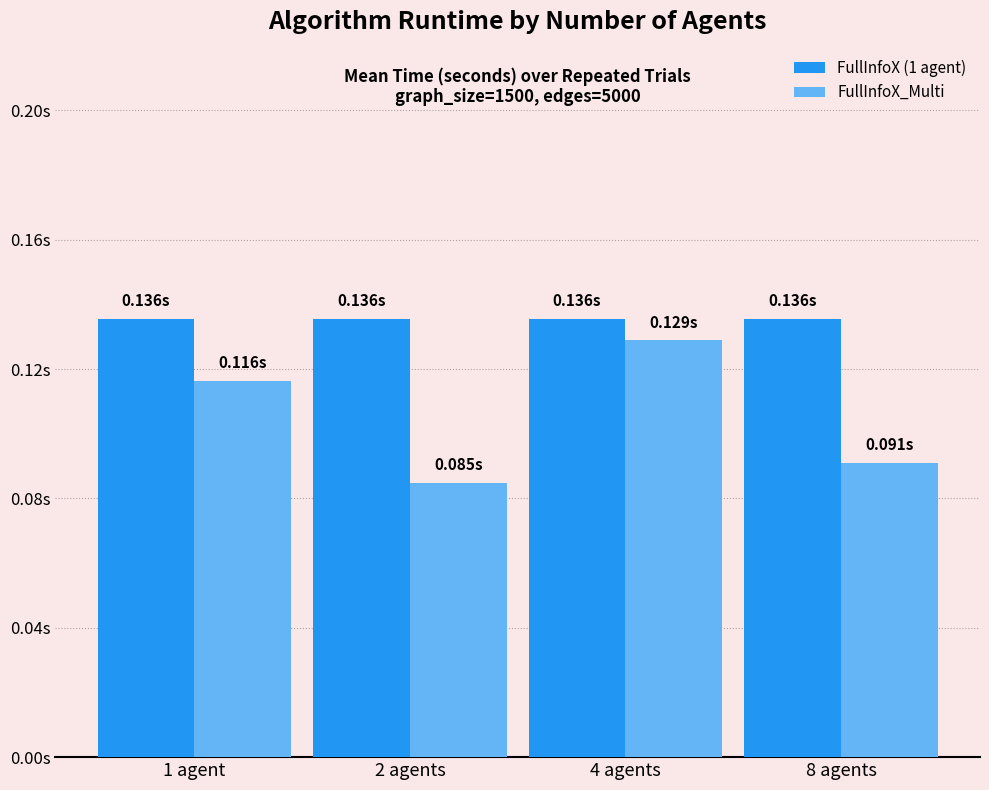

At how many categories does at least one series exceed 0?

4